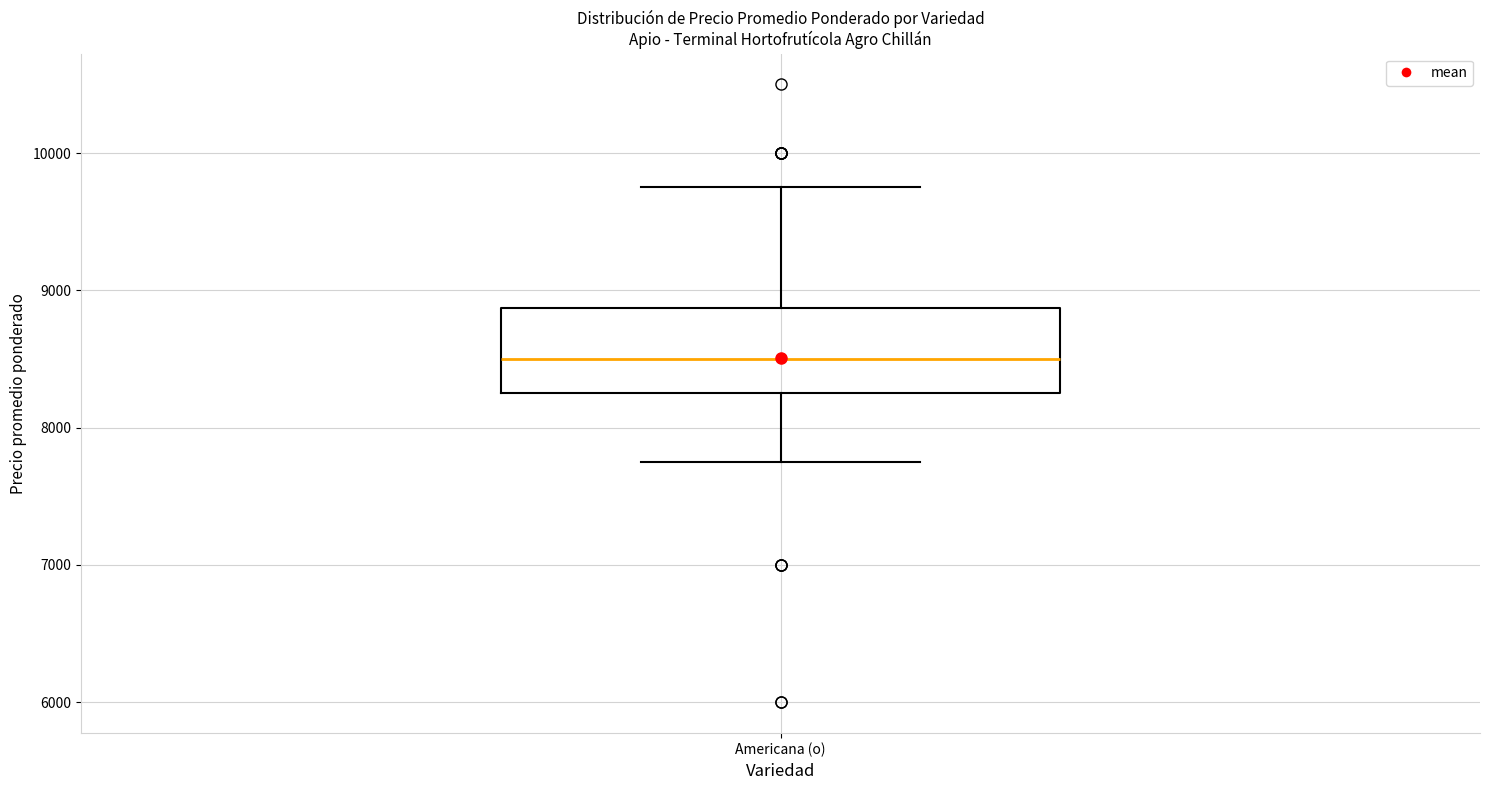

Transcribe this box plot: give where the median line is, the range the box spans, and where the two whiskers end, as read against the y-axis. The values are not printed on the chart, so give them approximately, as read against the axis.

median 8500, box 8300 to 8900, whiskers 7800 to 9800